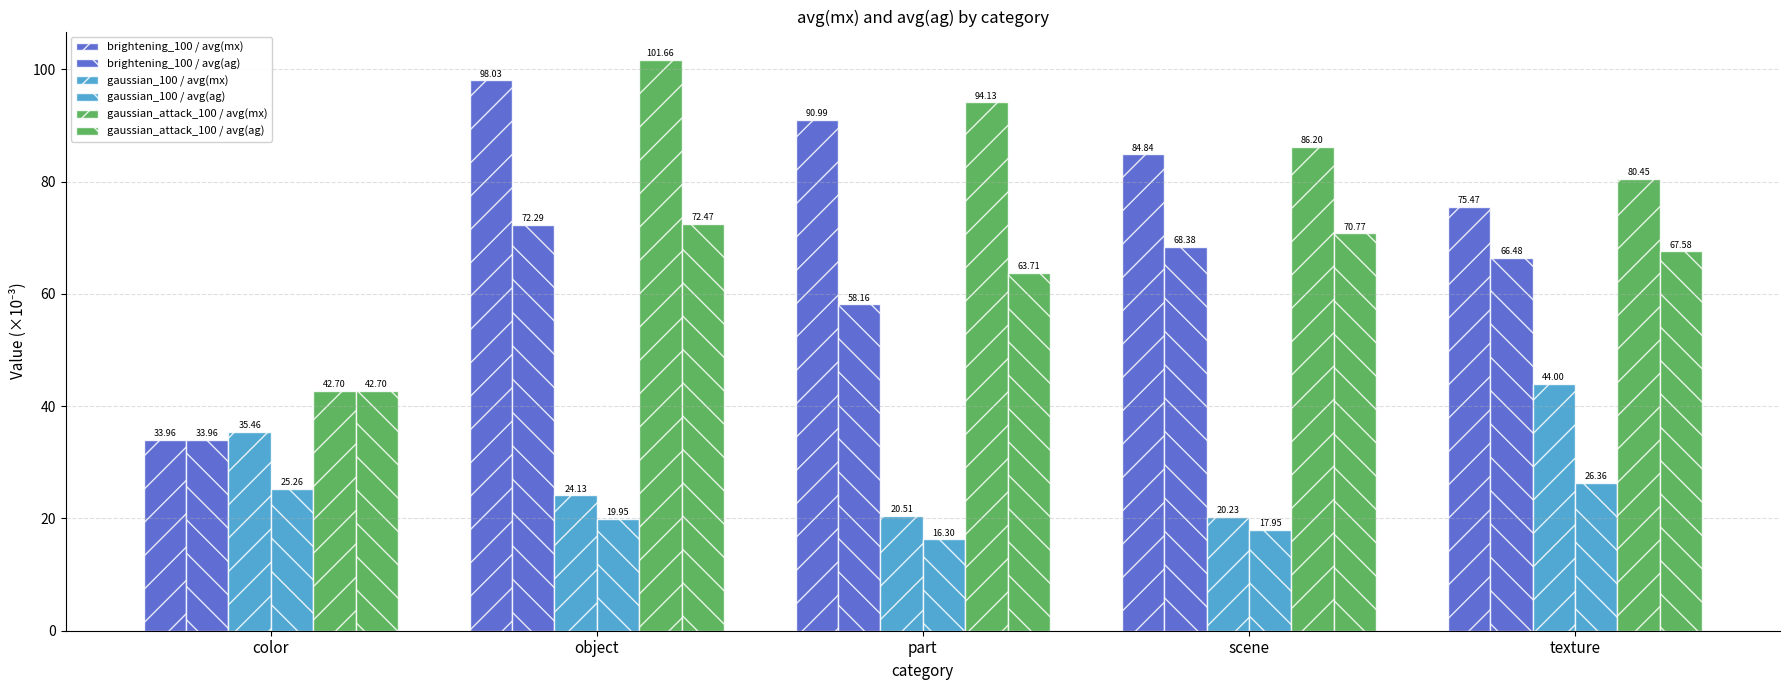

How many series are shown in this chart?

6